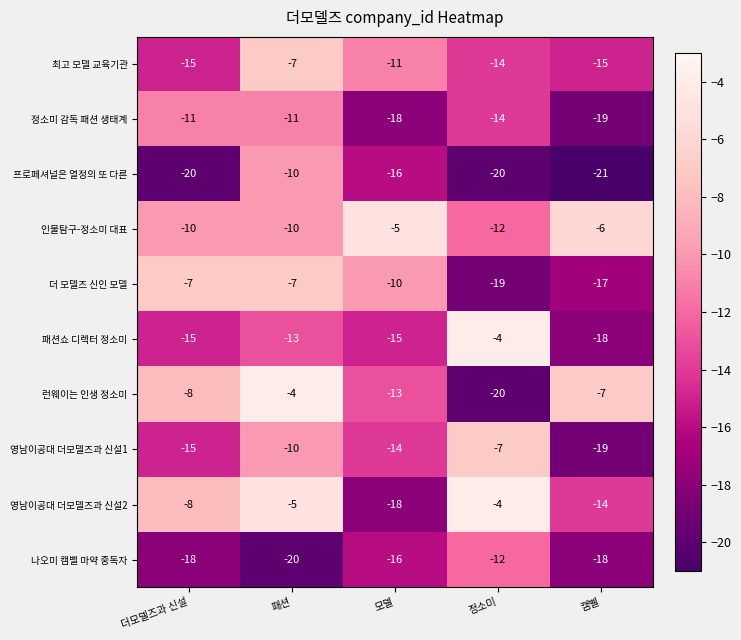

What value does the 패션쇼 디렉터 정소미 series have at 캠벨?

-18